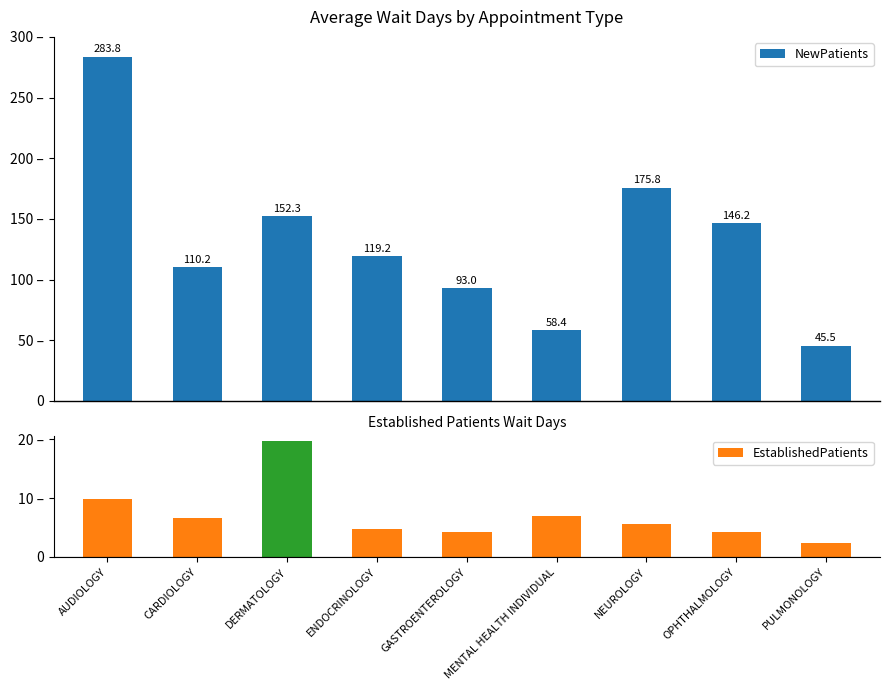

At how many categories does at least one series exceed 241?

1